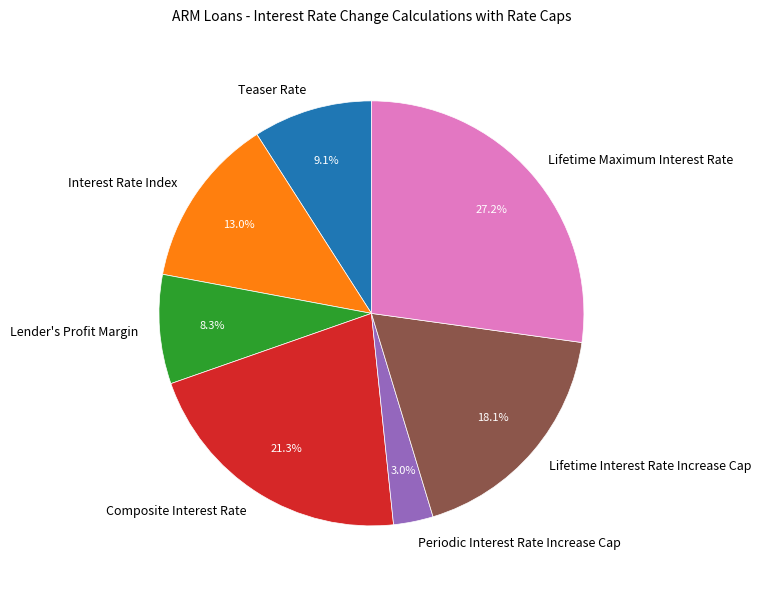

Do Lender's Profit Margin and Interest Rate Index together represent more than half of the pie?

No